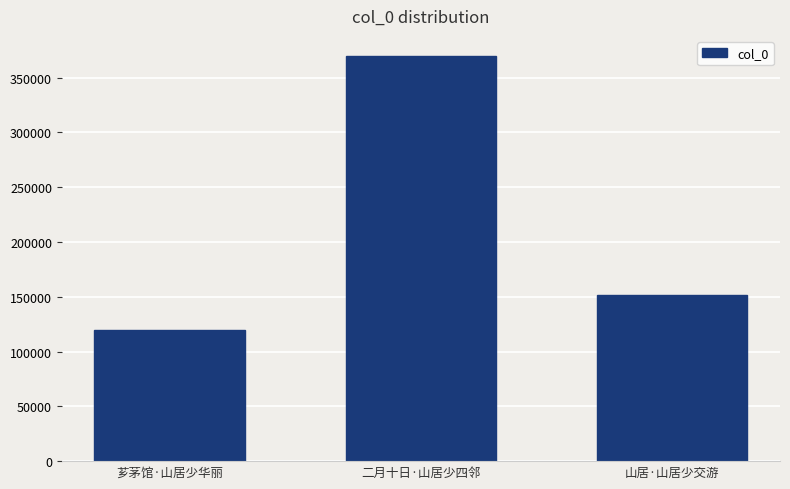

What is the ratio of the value at 二月十日·山居少四邻 to the value at 芗茅馆·山居少华丽?

3.1